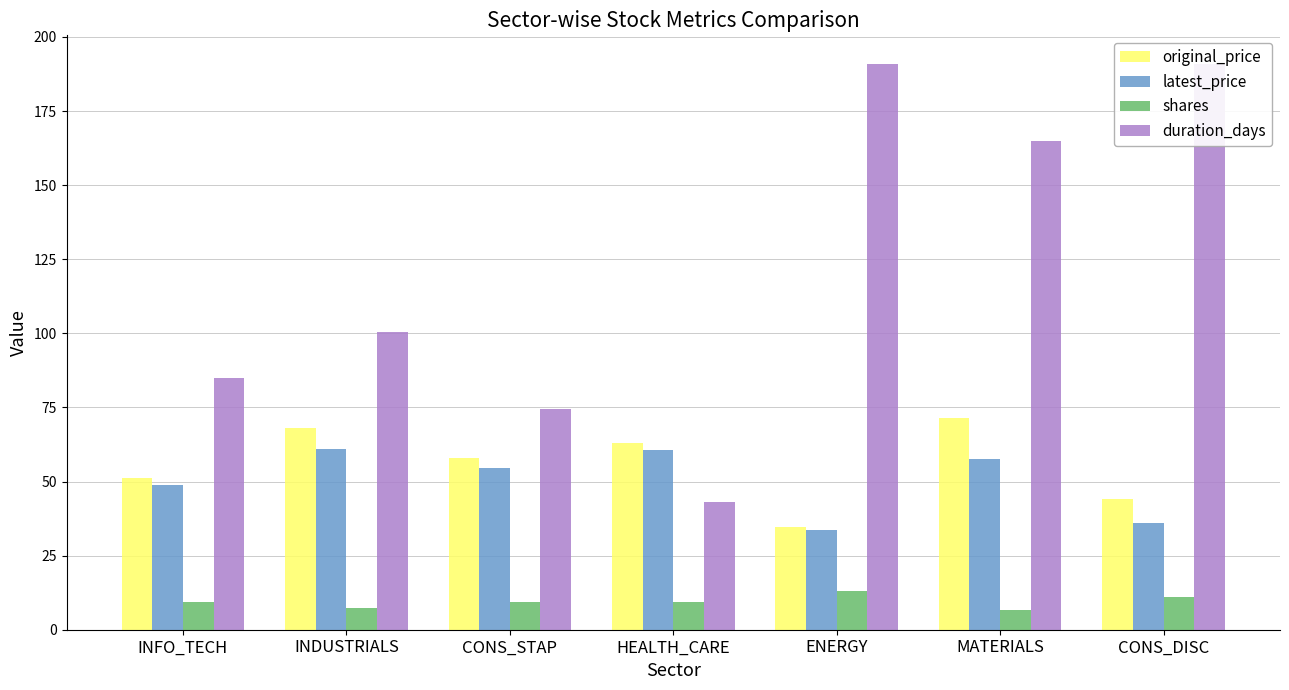

At how many categories does at least one series exceed 69?

6